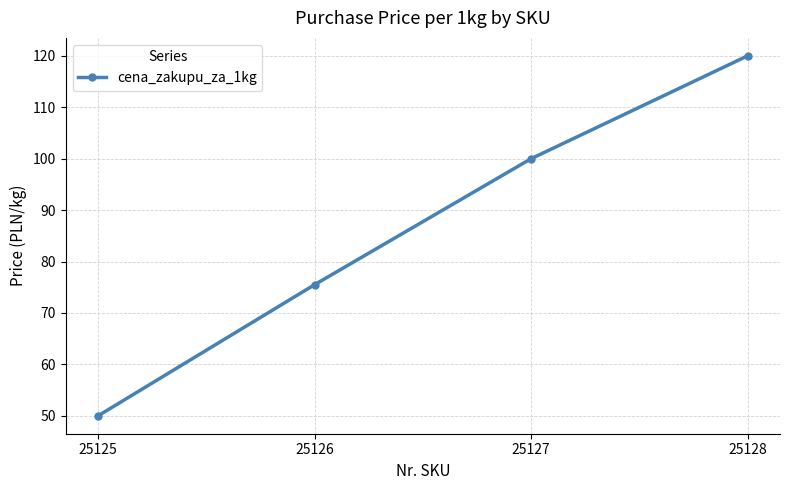

How many lines are shown in the chart?

1